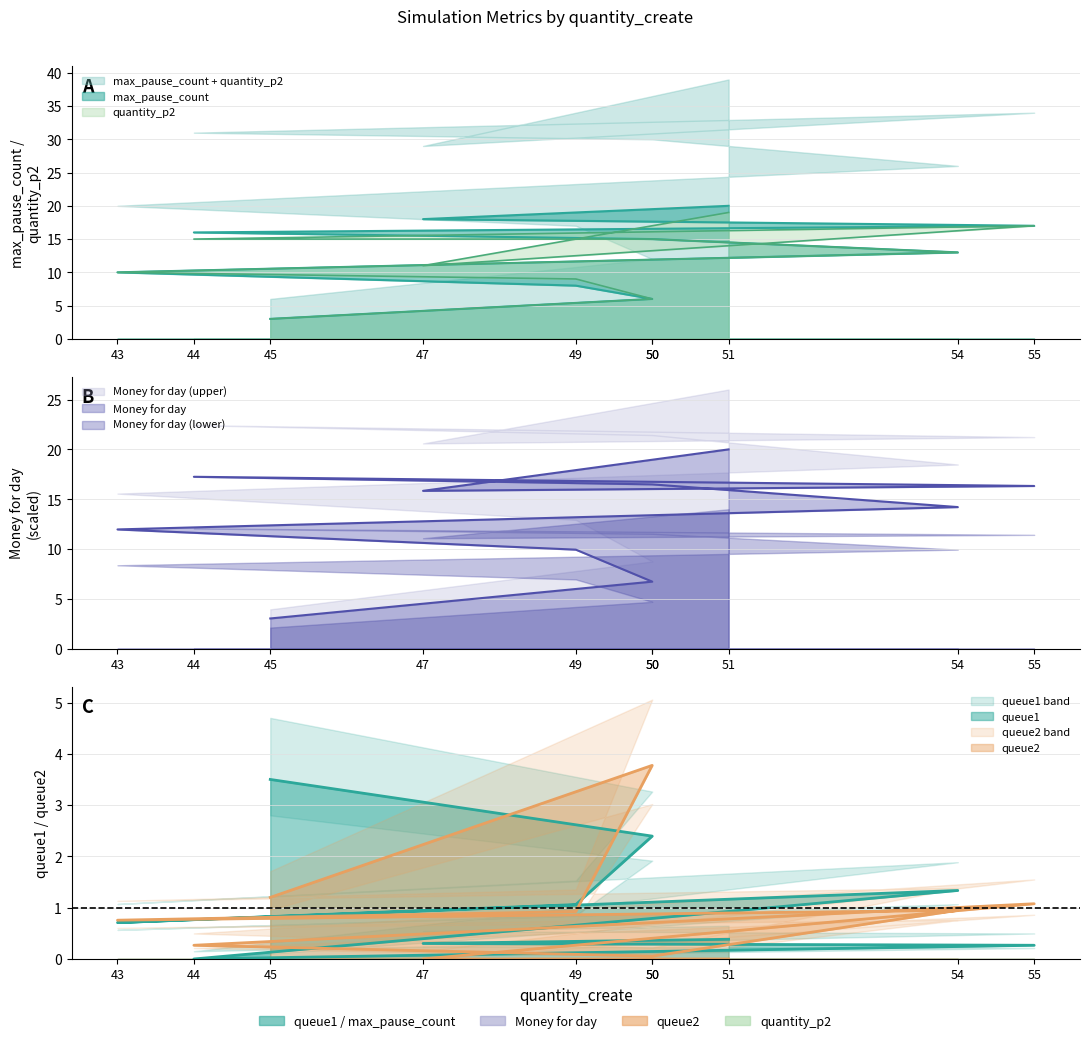

At how many categories does at least one series exceed 18?

1